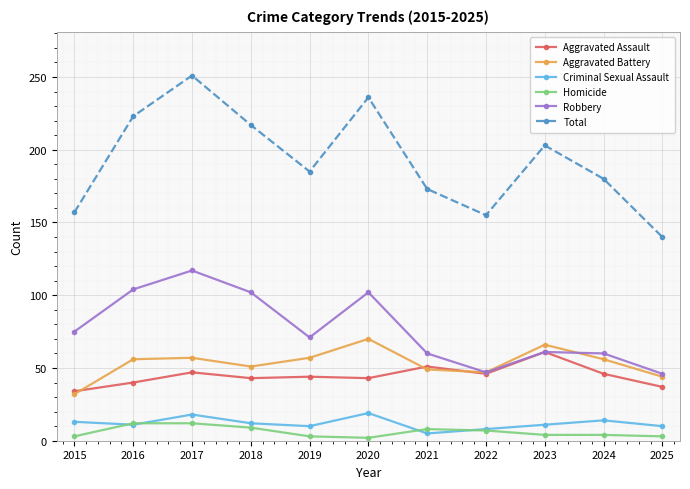

What is the difference between the maximum and minimum values in the Homicide series?

10